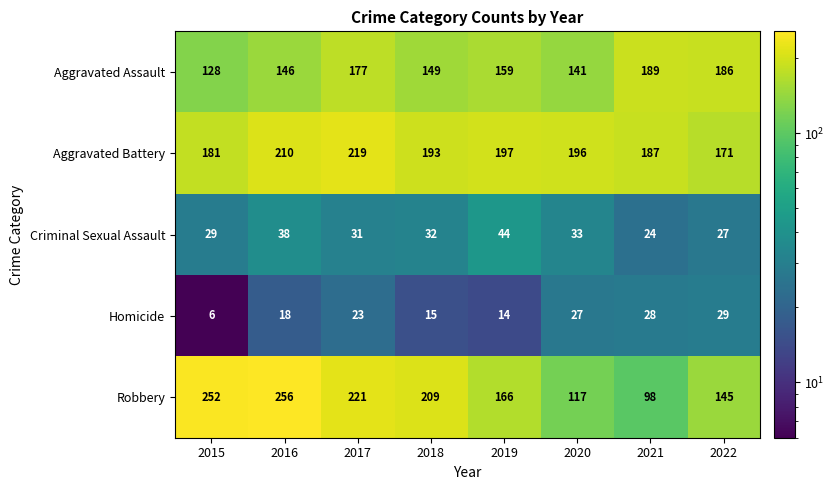

The Robbery series shows 159 at 2020. True or false?

False